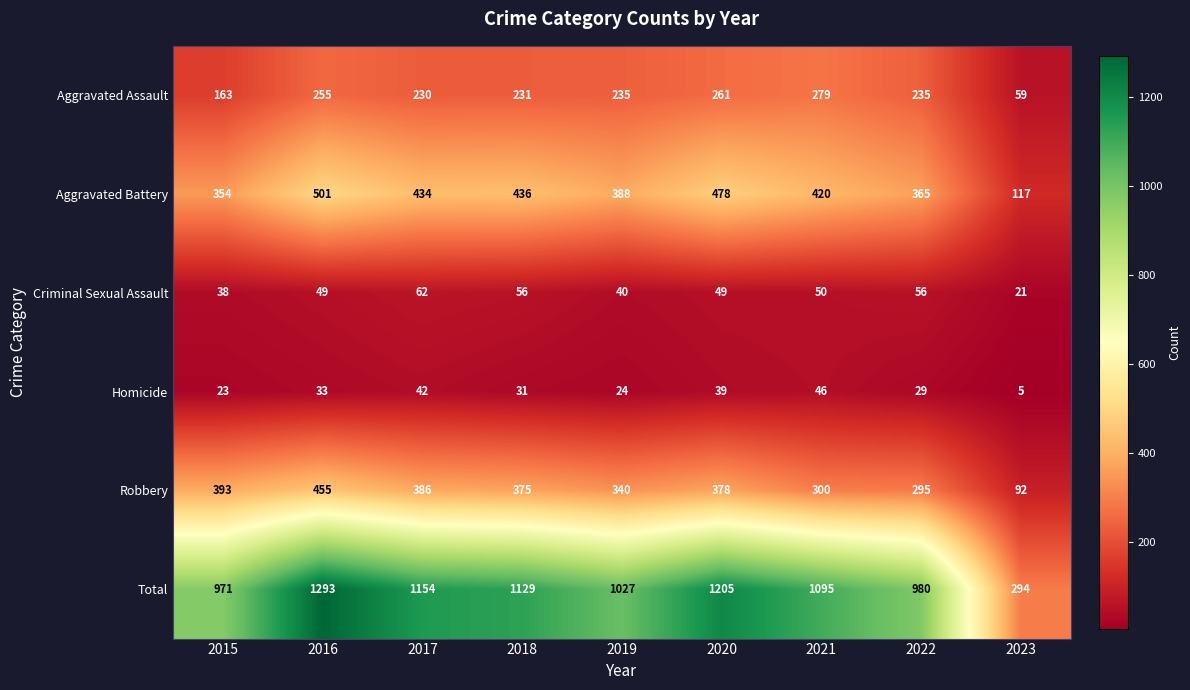

What is the total value across all series at 2019?

2054